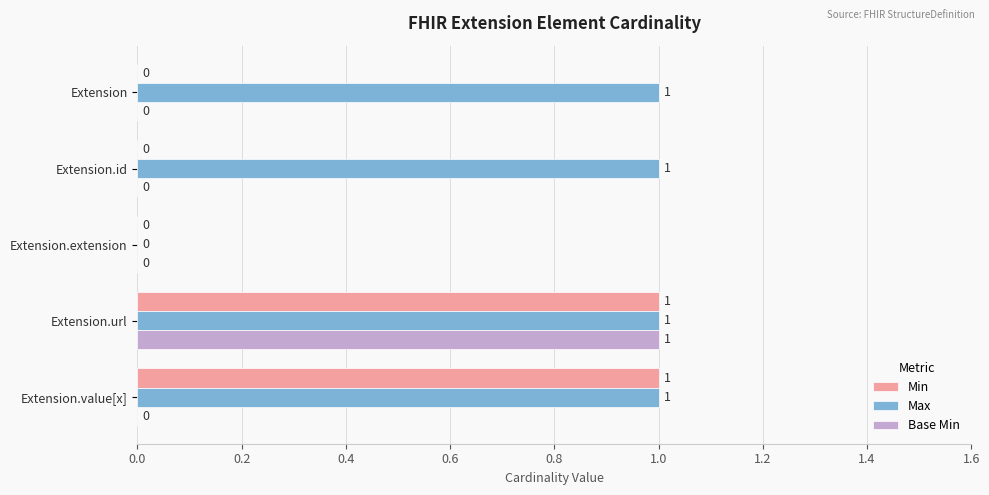

How many Max values are between 1 and 2?

4